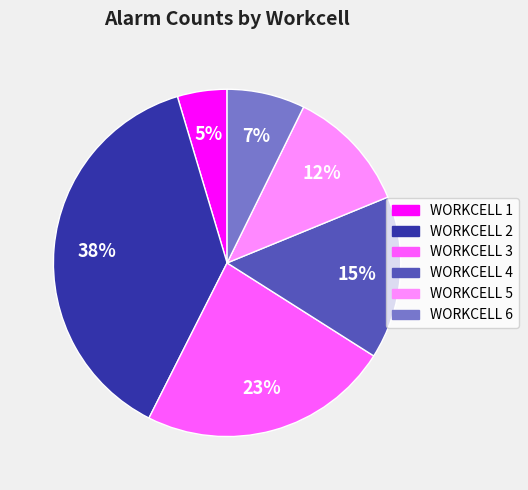

True or false: WORKCELL 6 accounts for 1% of the total.

False